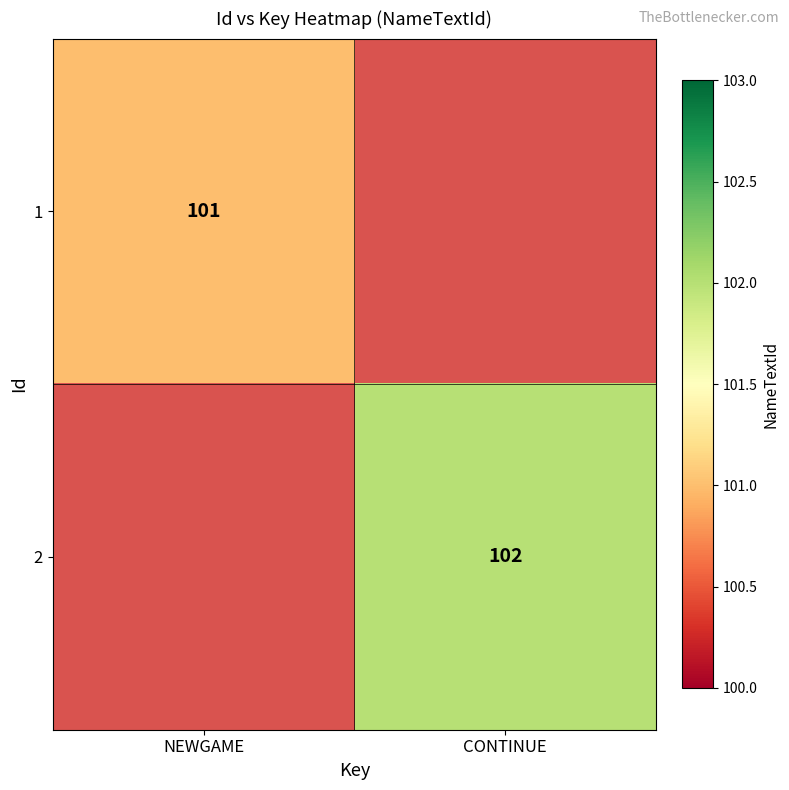

What is the maximum value shown in the chart?

102.0